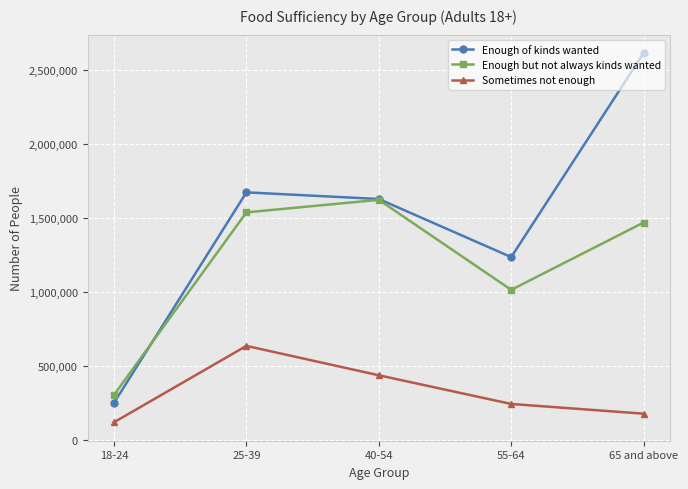

At which category is the sum across all series the highest?

65 and above